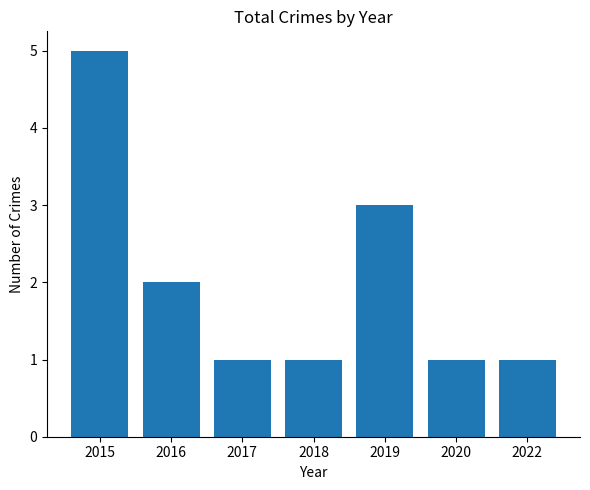

Approximately how many times larger is the value at 2022 compared to 2020?

1.0